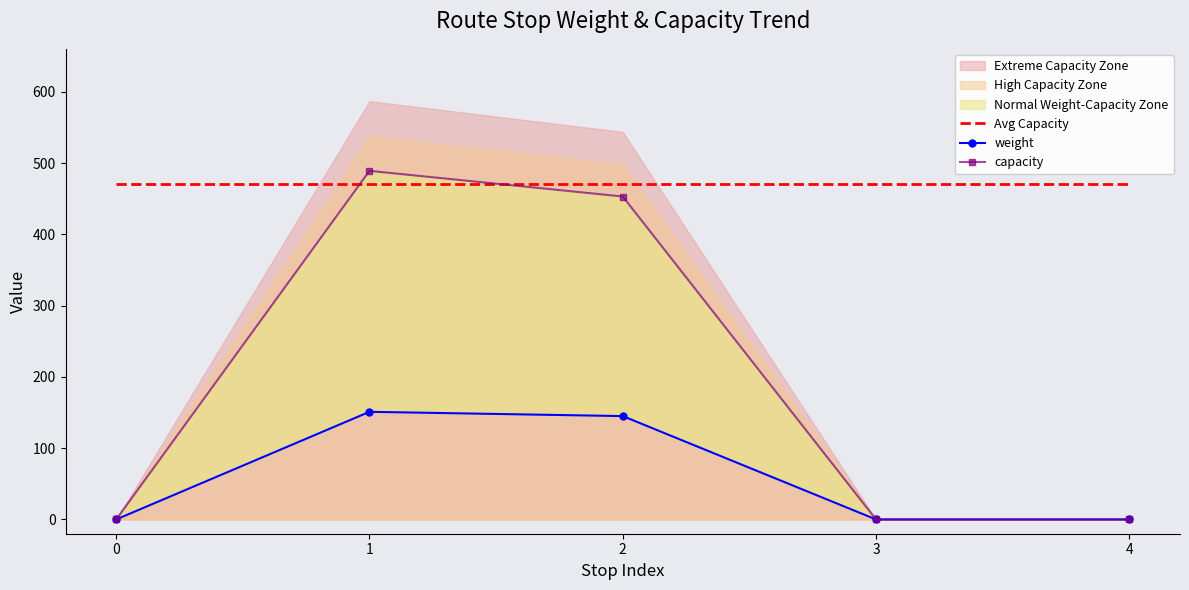

True or false: capacity has a value of 0 at 4.

True